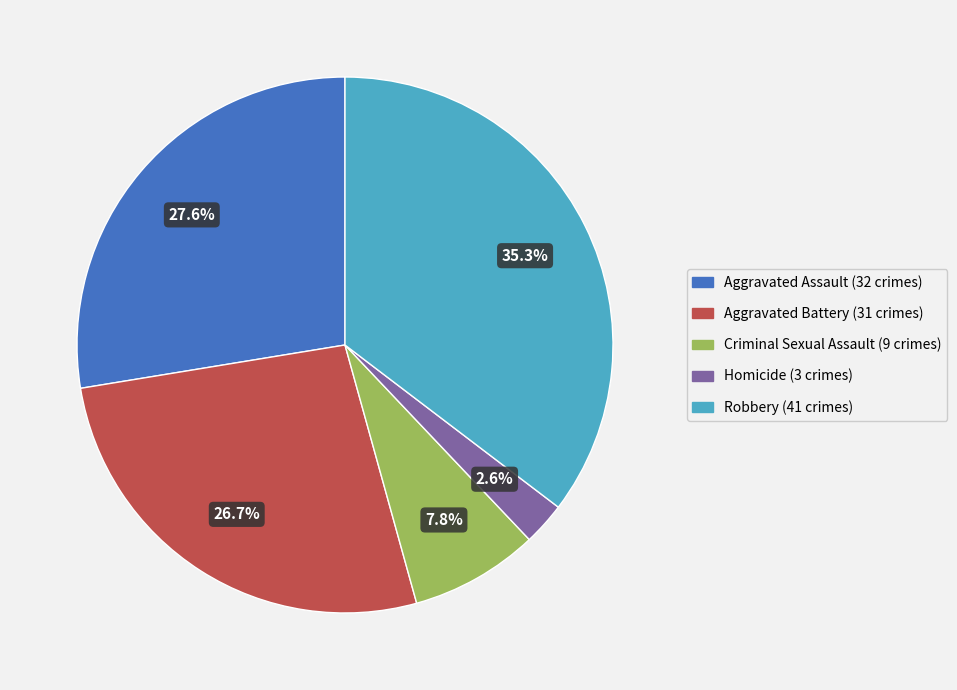

Which has a higher value, Homicide or Aggravated Battery?

Aggravated Battery